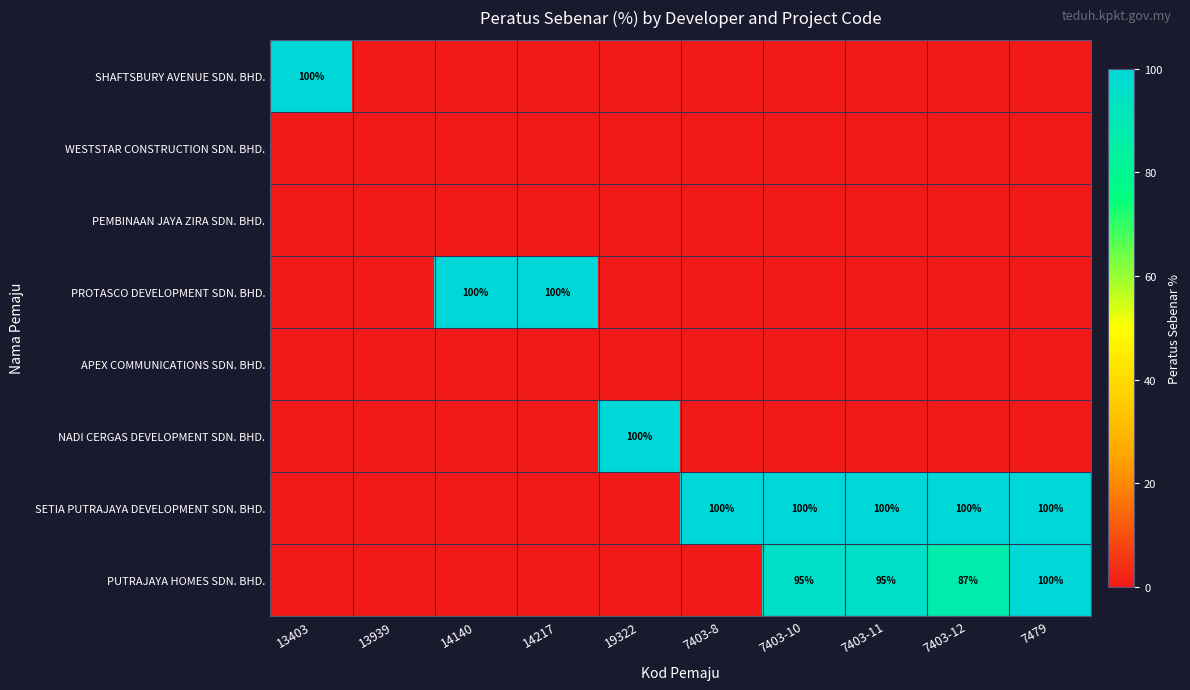

How many data points in SHAFTSBURY AVENUE SDN. BHD. are above 0?

1